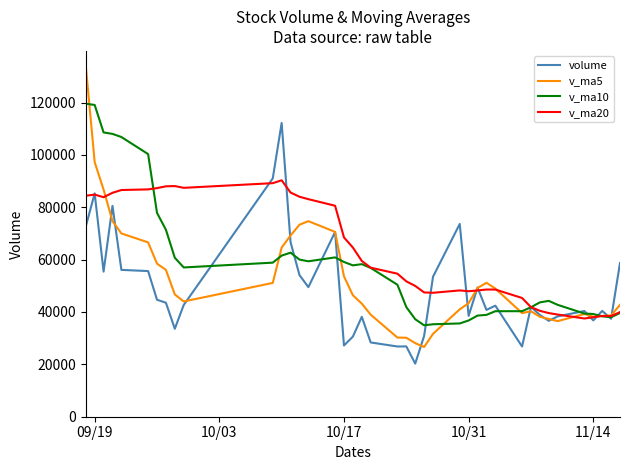

What is the highest value of the v_ma5 series?

134017.2